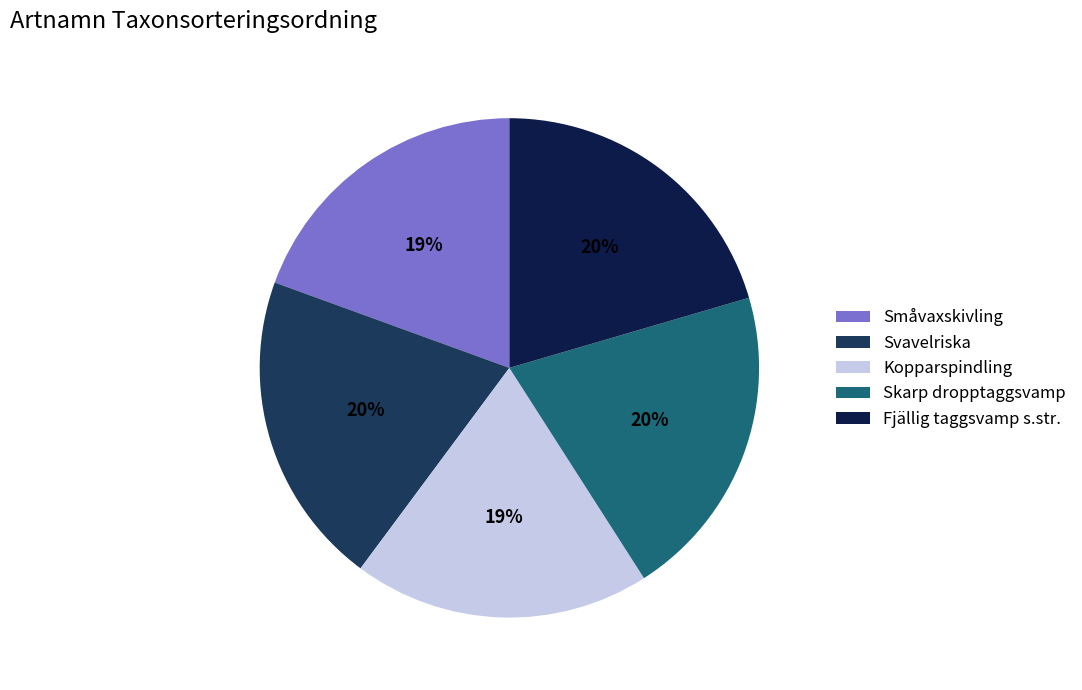

To the nearest percent, what percentage of the pie is Svavelriska?

20%